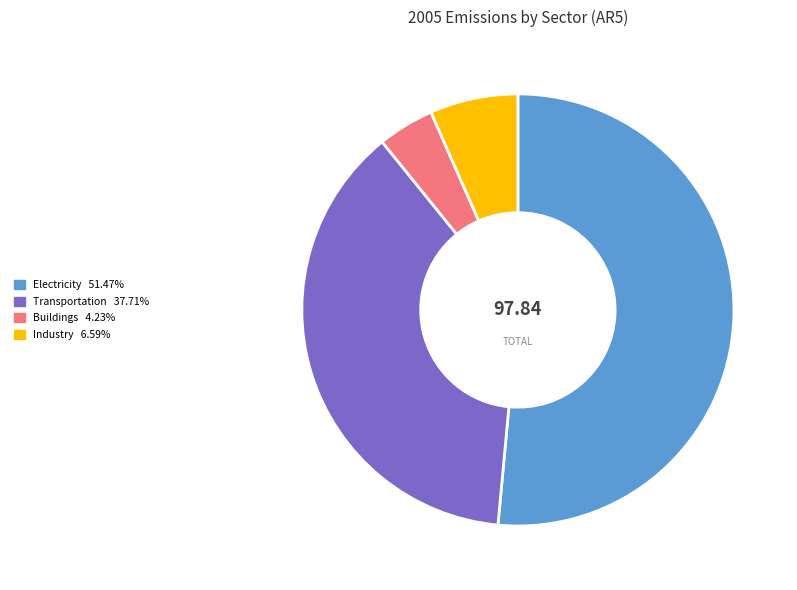

Is Electricity the majority of the pie?

Yes